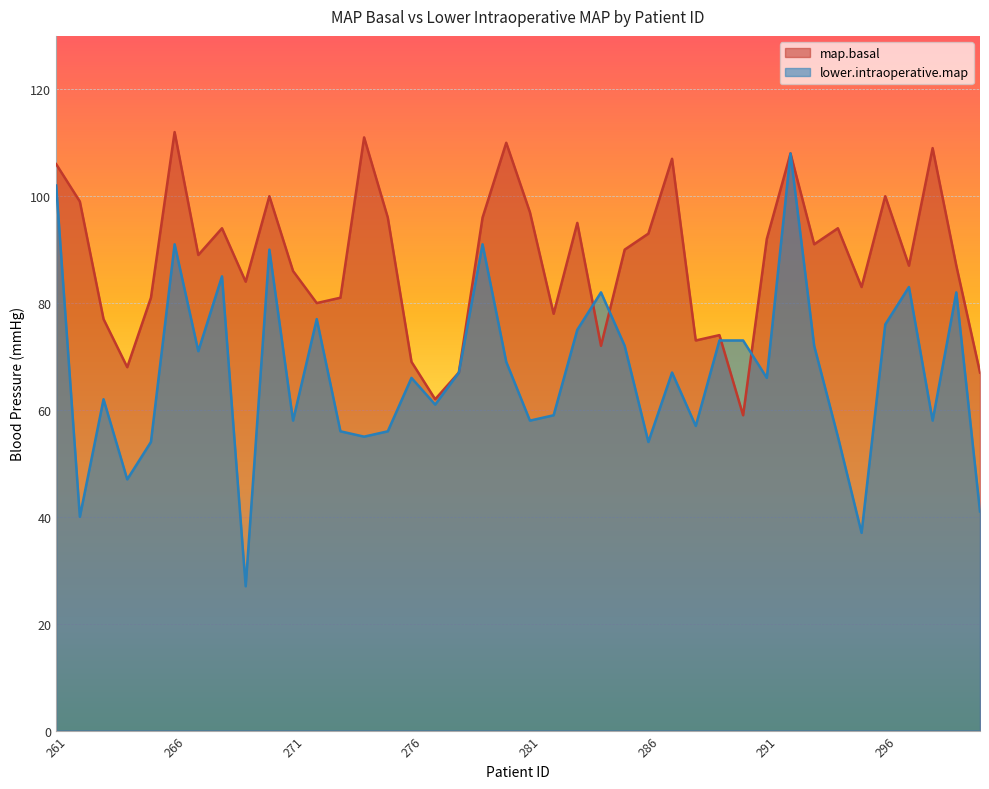

How many interior local valleys does the lower.intraoperative.map series have?

13